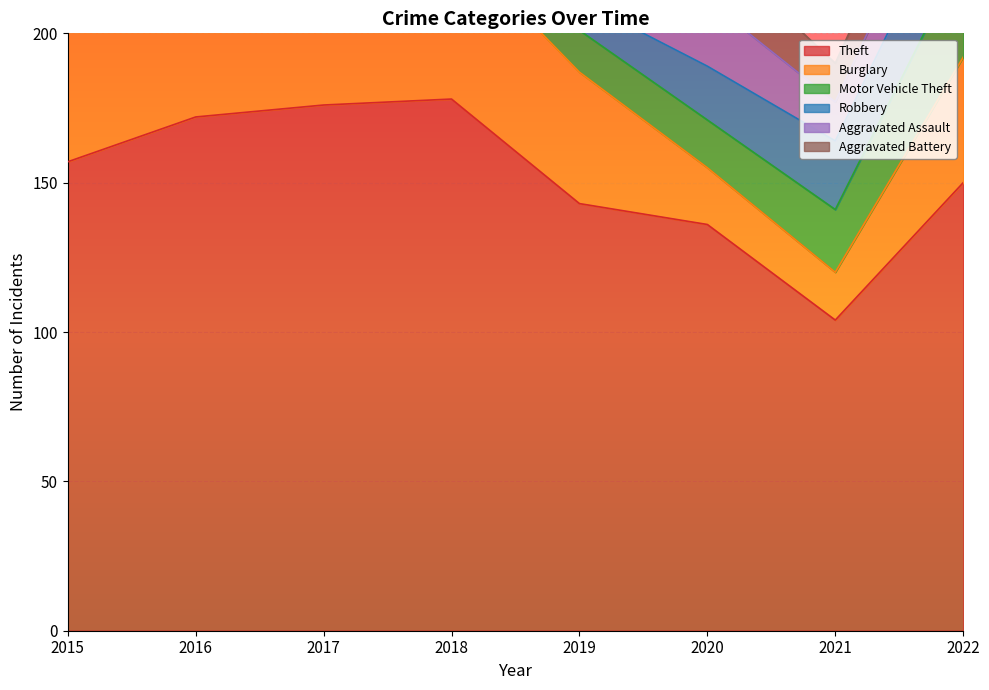

What value does the Aggravated Assault series have at 2019, to the nearest 10?

20